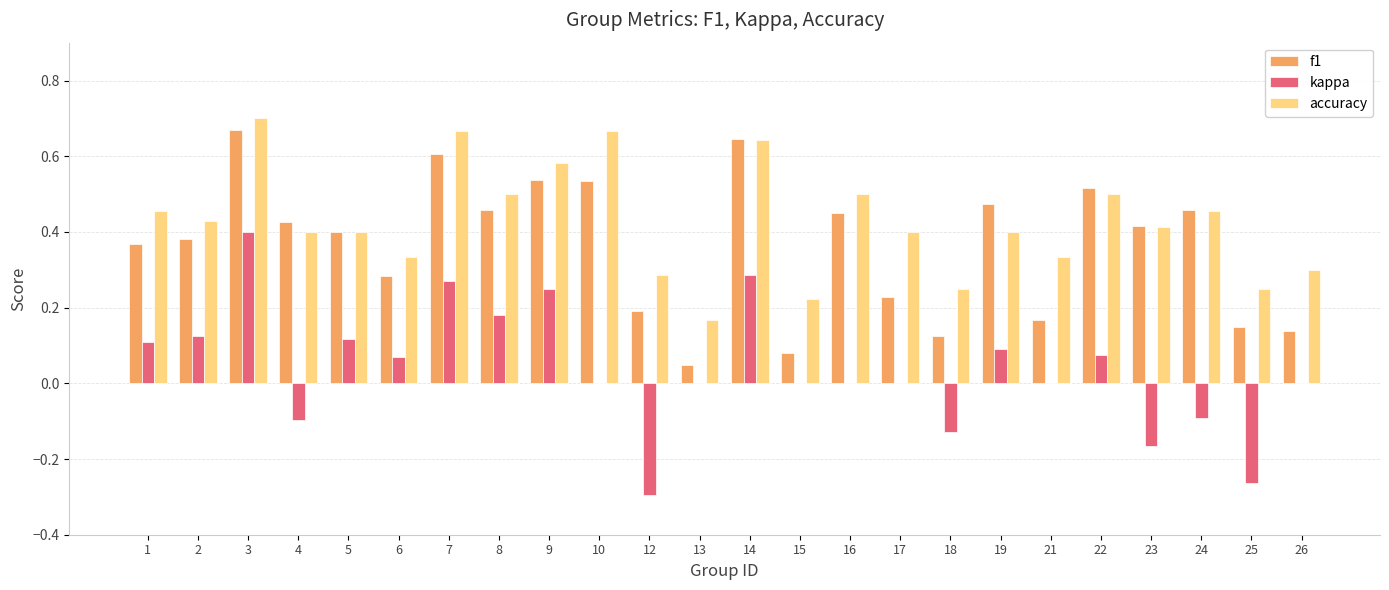

At which category is the sum across all series the highest?

3